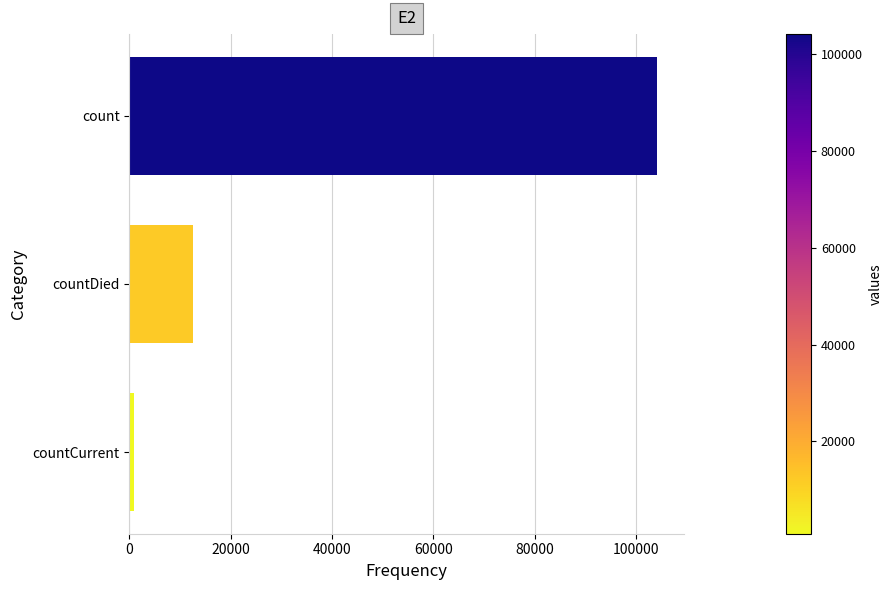

Reading top to bottom, transcribe all the data shown in this chart.

count=104154	countDied=12532	countCurrent=900